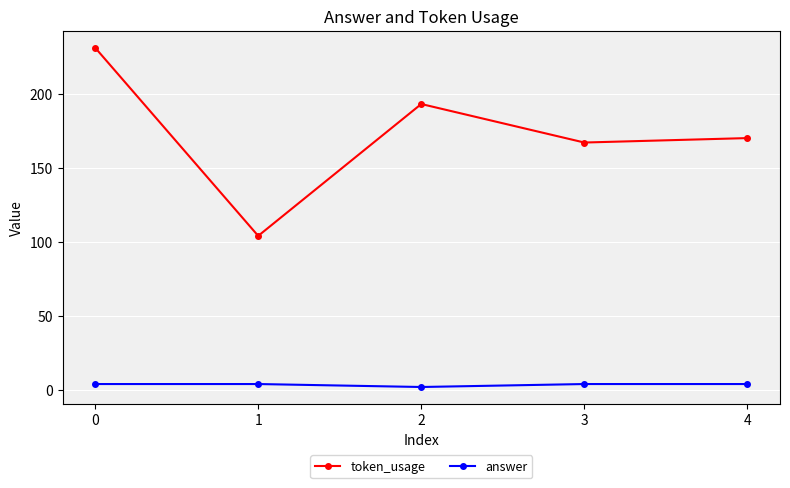

List the series in order of their peak value, lowest first.

answer, token_usage